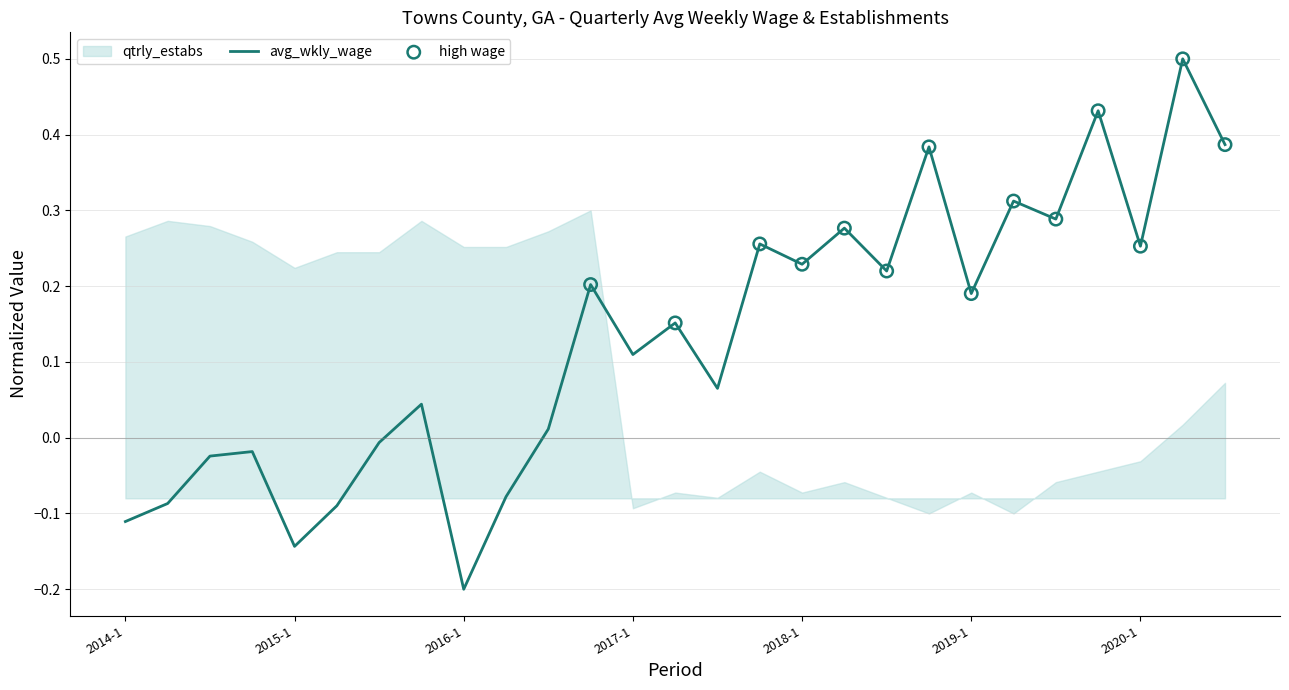

Between 2016-3 and 2015-3, which is larger?

2016-3